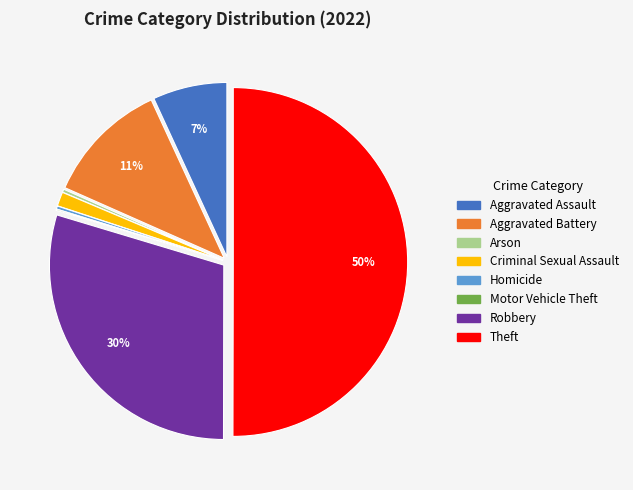

To the nearest percent, what is the average slice percentage?

12%